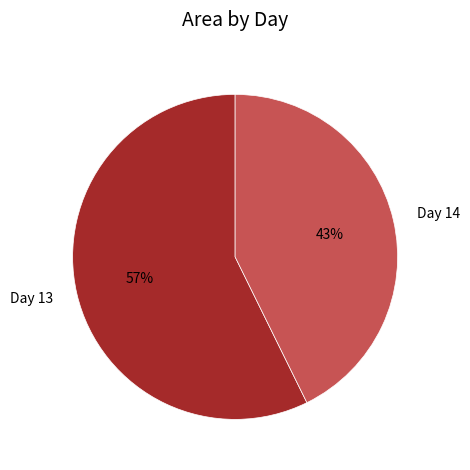

Is it true that Day 14 is 43% of the pie?

True